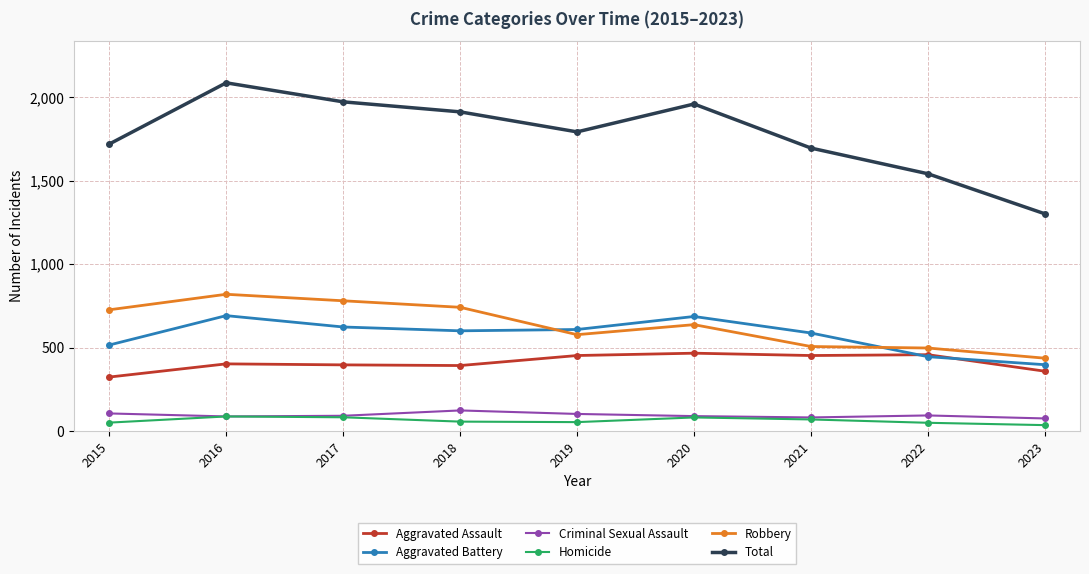

What is the sum of all Total values?

15977